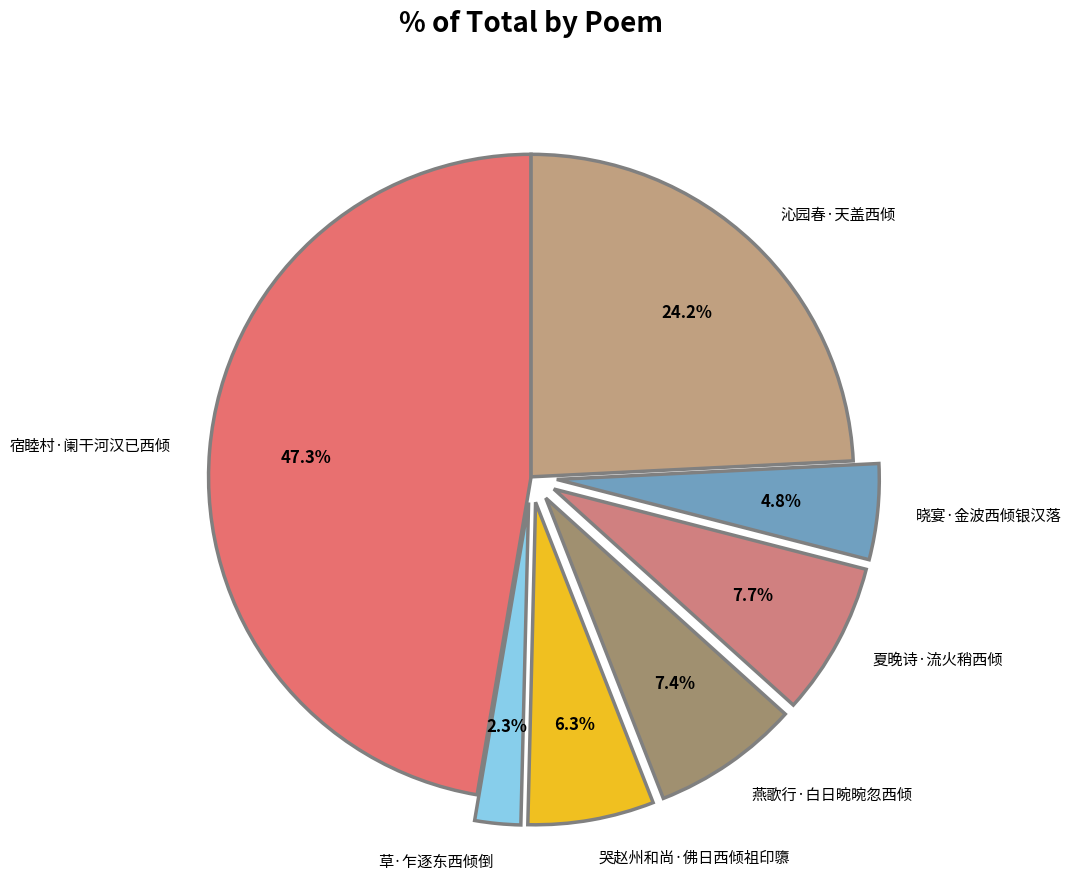

True or false: 哭赵州和尚·佛日西倾祖印隳 accounts for 6% of the total.

True